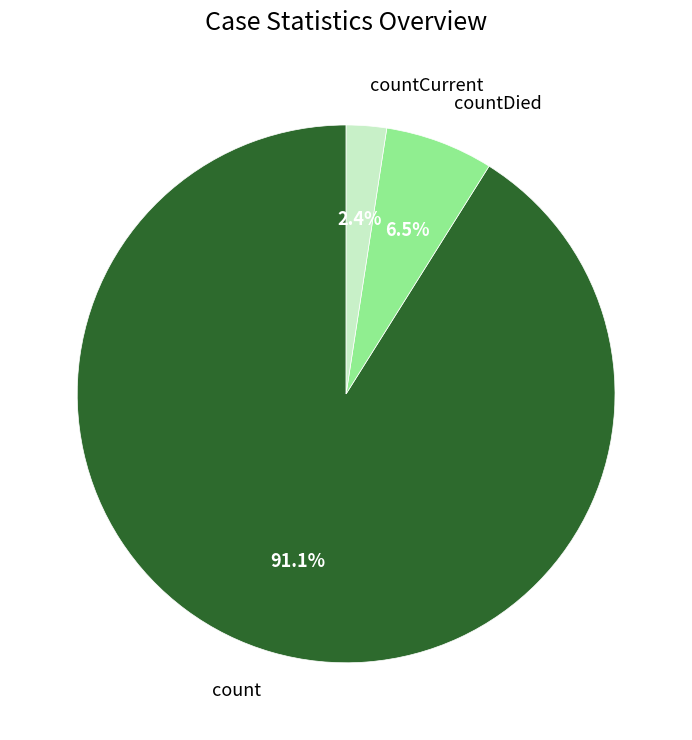

Which slice is the largest?

count